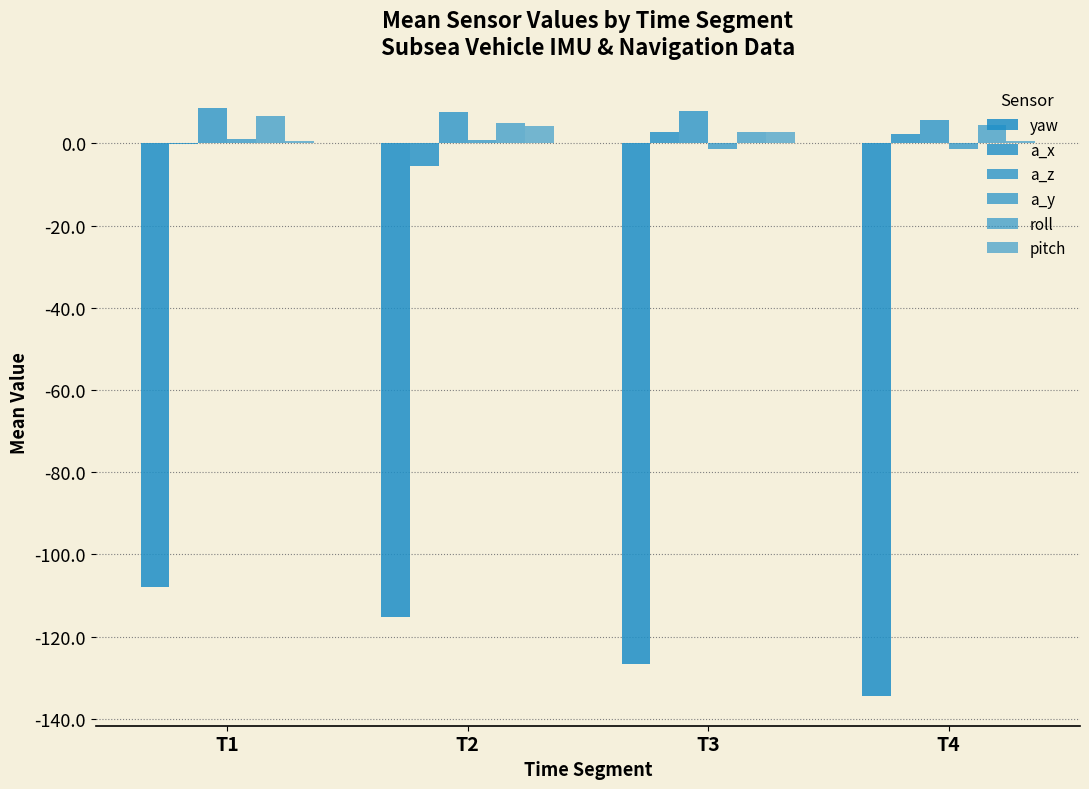

Count the number of categories in the chart.

4